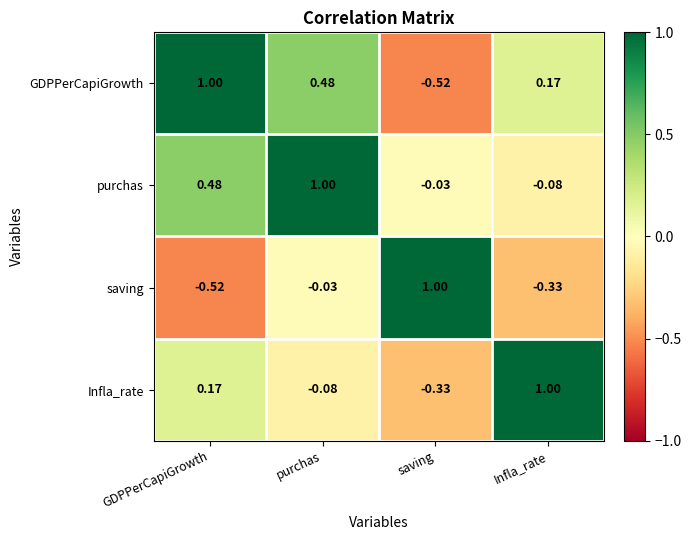

Where is saving nearest to the value 0?

purchas